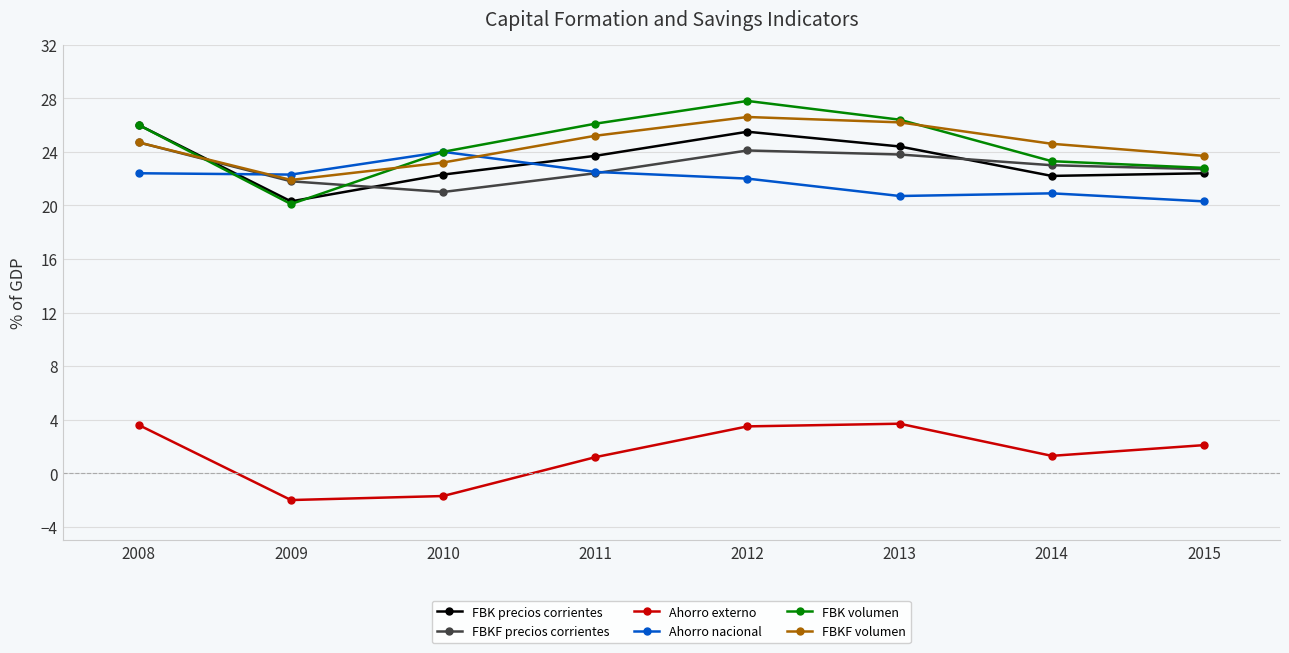

Is the value of FBK precios corrientes at 2013 greater than the value of Ahorro nacional at 2015?

Yes